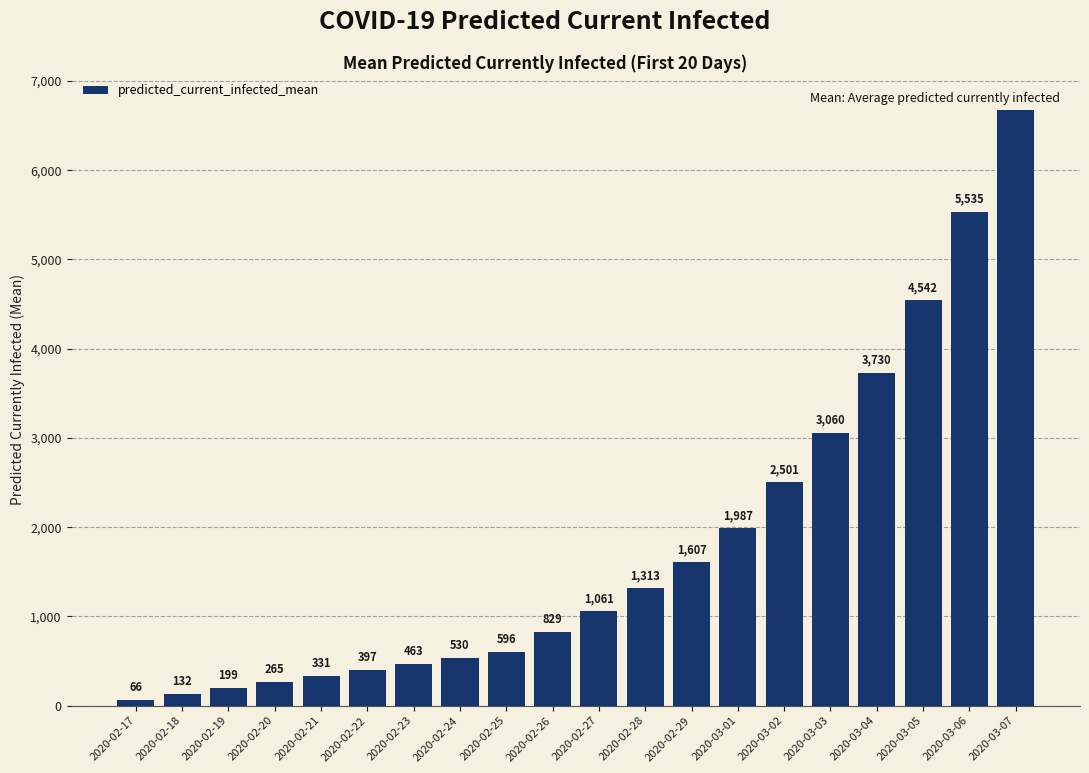

Reading right to left, list all the values displayed in this chart.

6751	5535	4542	3730	3060	2501	1987	1607	1313	1061	829	596	530	463	397	331	265	199	132	66